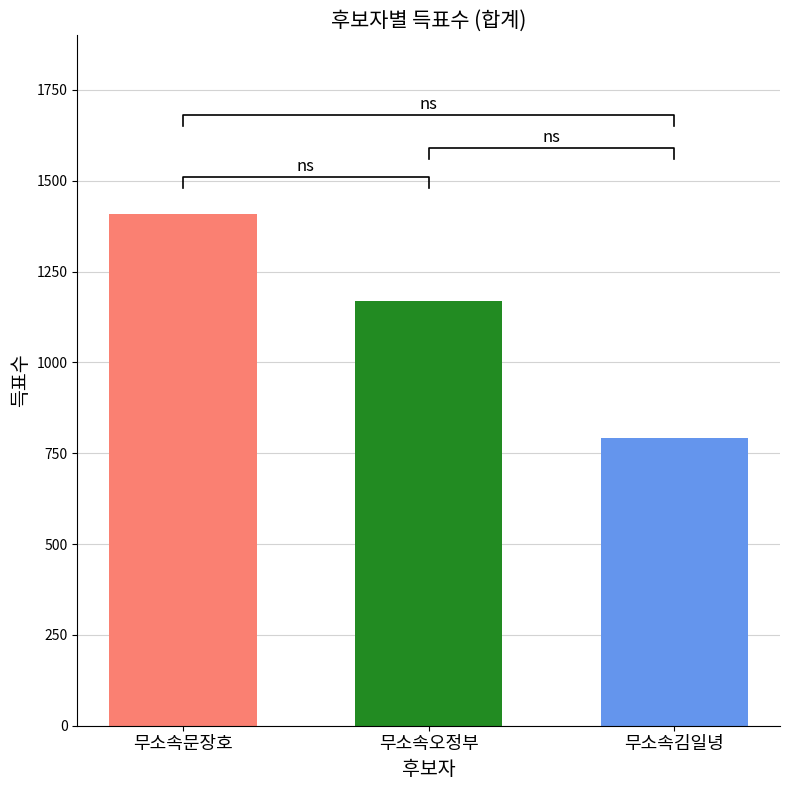

At which category does the chart reach its minimum across all series?

무소속김일녕